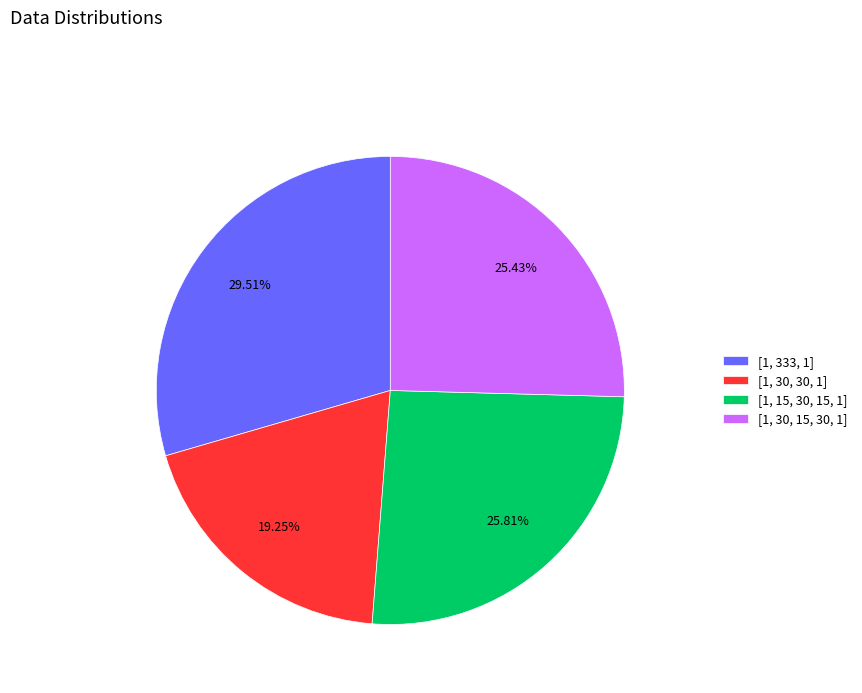

To the nearest percent, what is the combined percentage of [1, 30, 15, 30, 1] and [1, 333, 1]?

55%